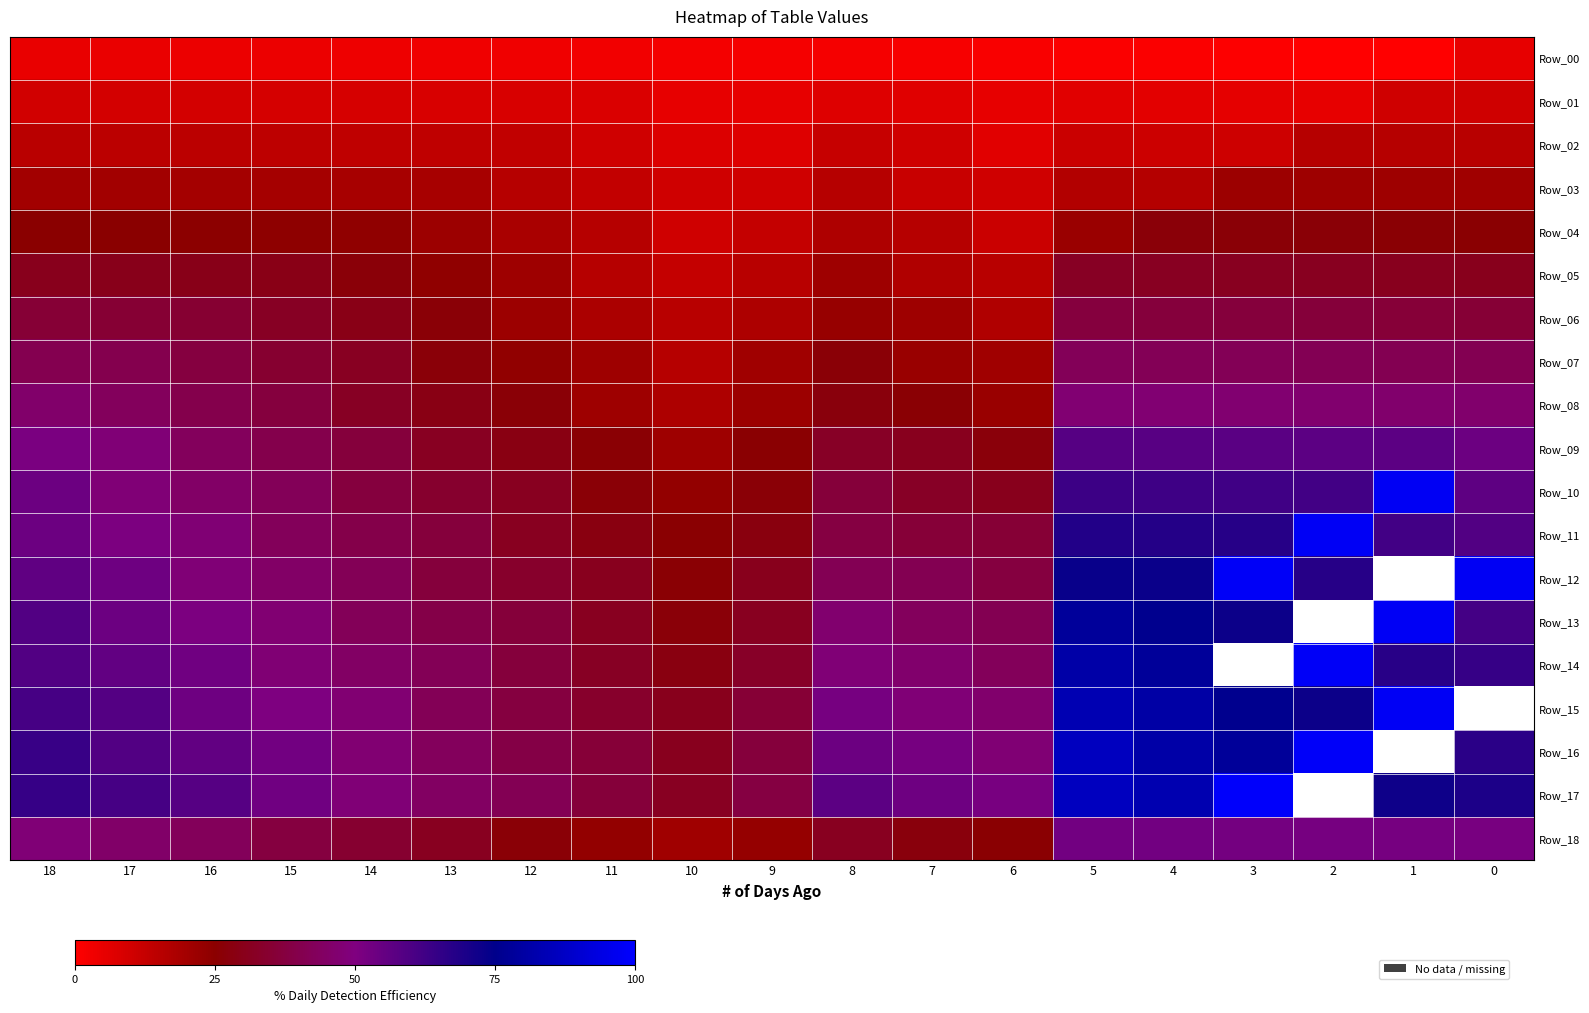

At which category is the sum across all series the highest?

5